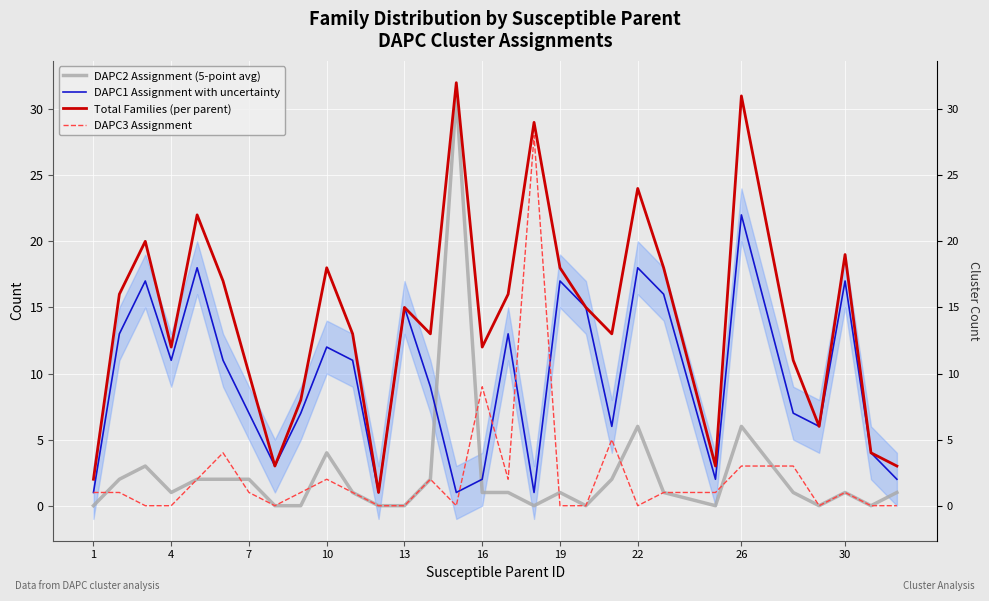

The value of Total Families (per parent) at 11 is 0. True or false?

False